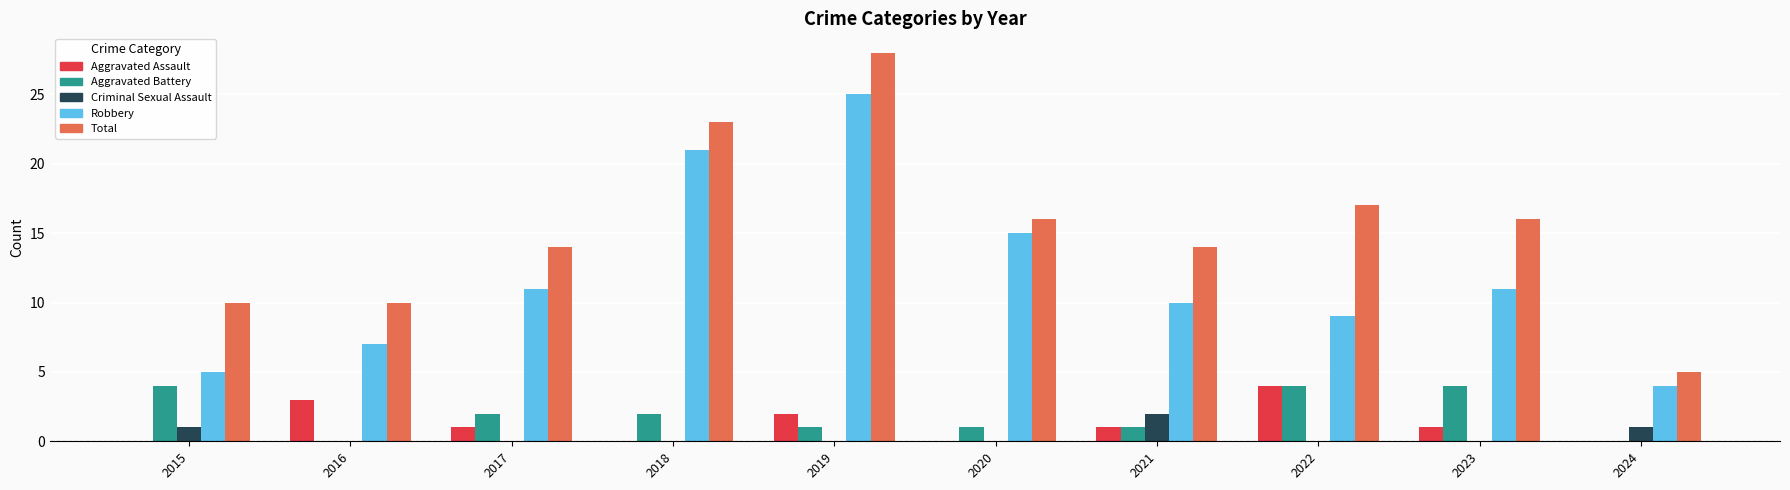

Count the number of categories in the chart.

10